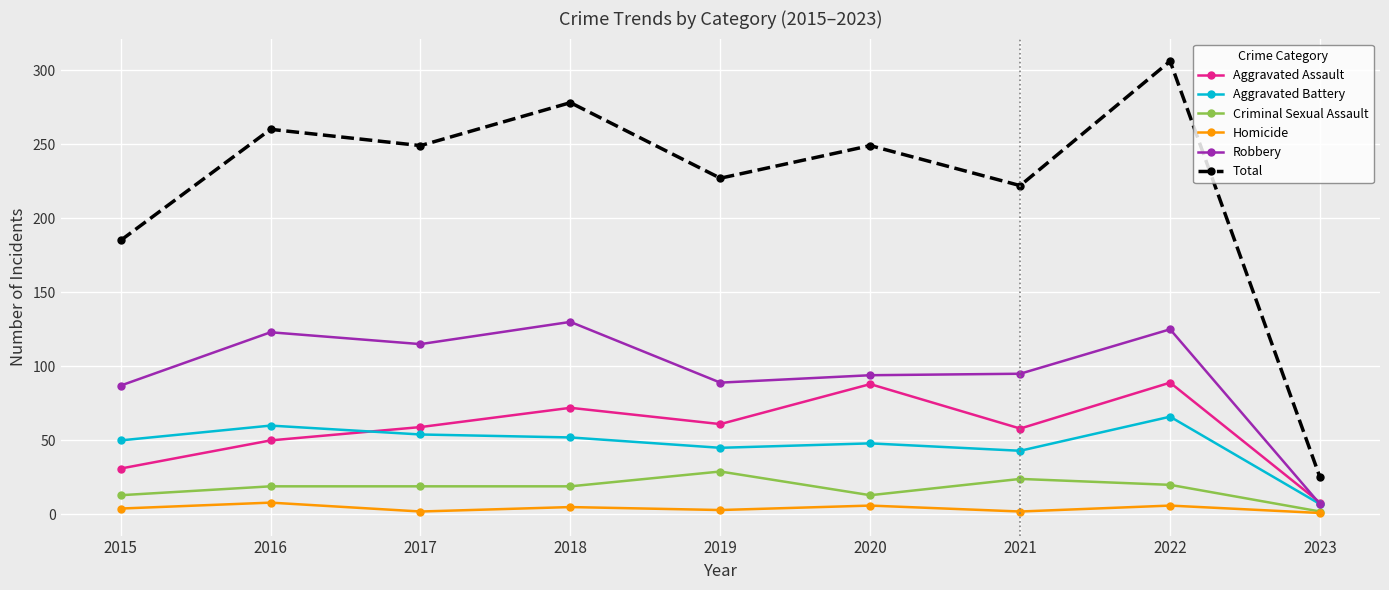

At which category does Aggravated Assault reach its first local peak?

2018